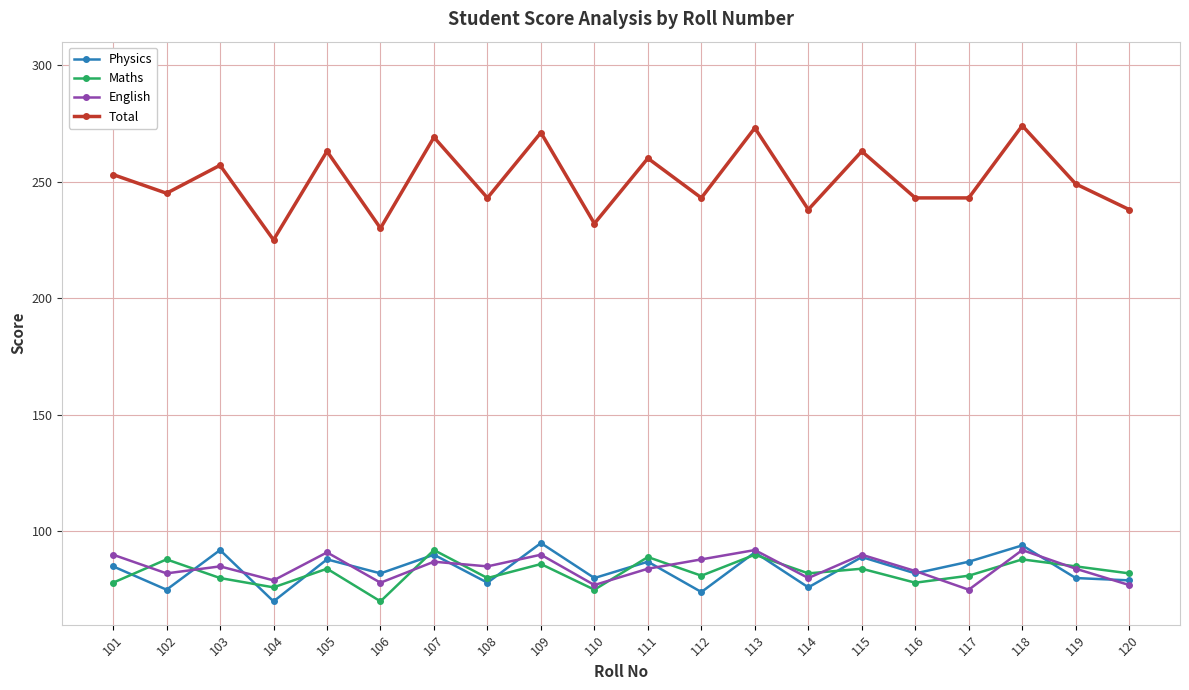

Which series has the widest spread of values?

Total